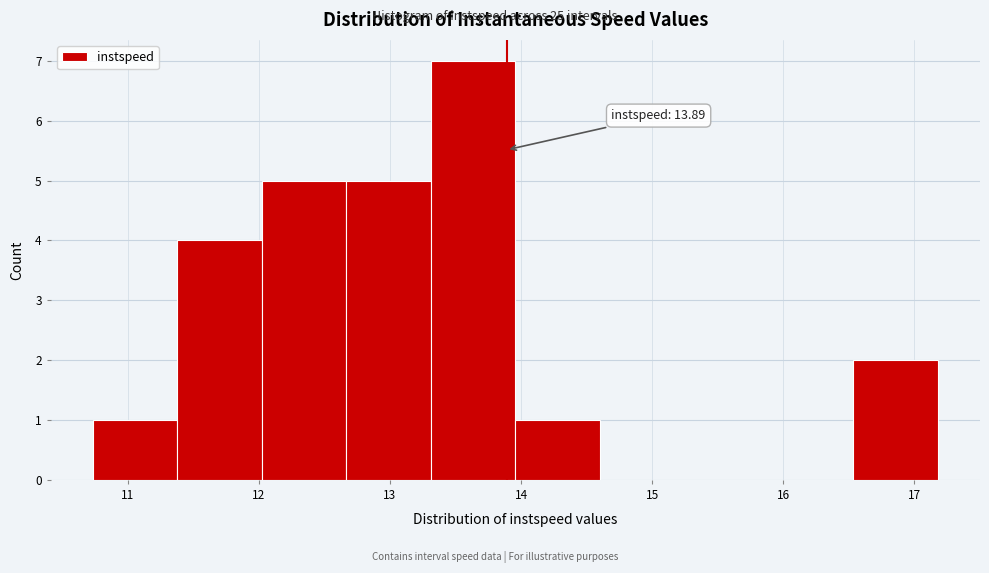

Which range on the x-axis has the tallest bar?

13.3 to 14.0